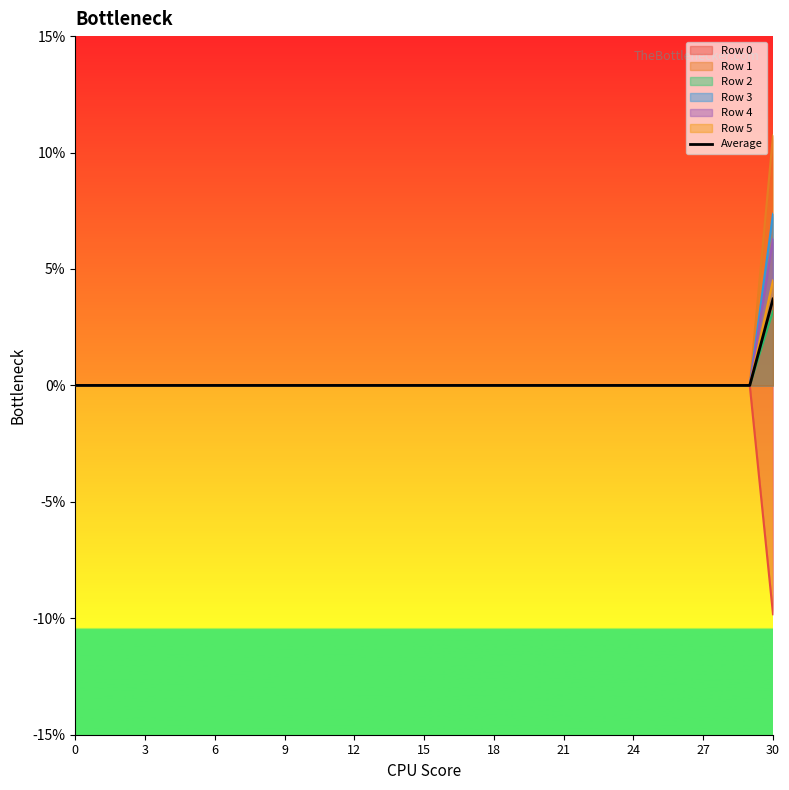

Is it true that the value at 18 is 0.0?

True